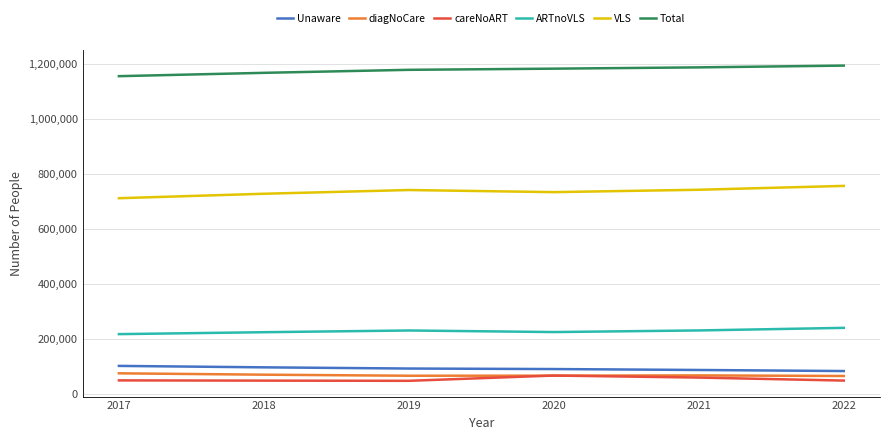

What is the highest value of the ARTnoVLS series?

240544